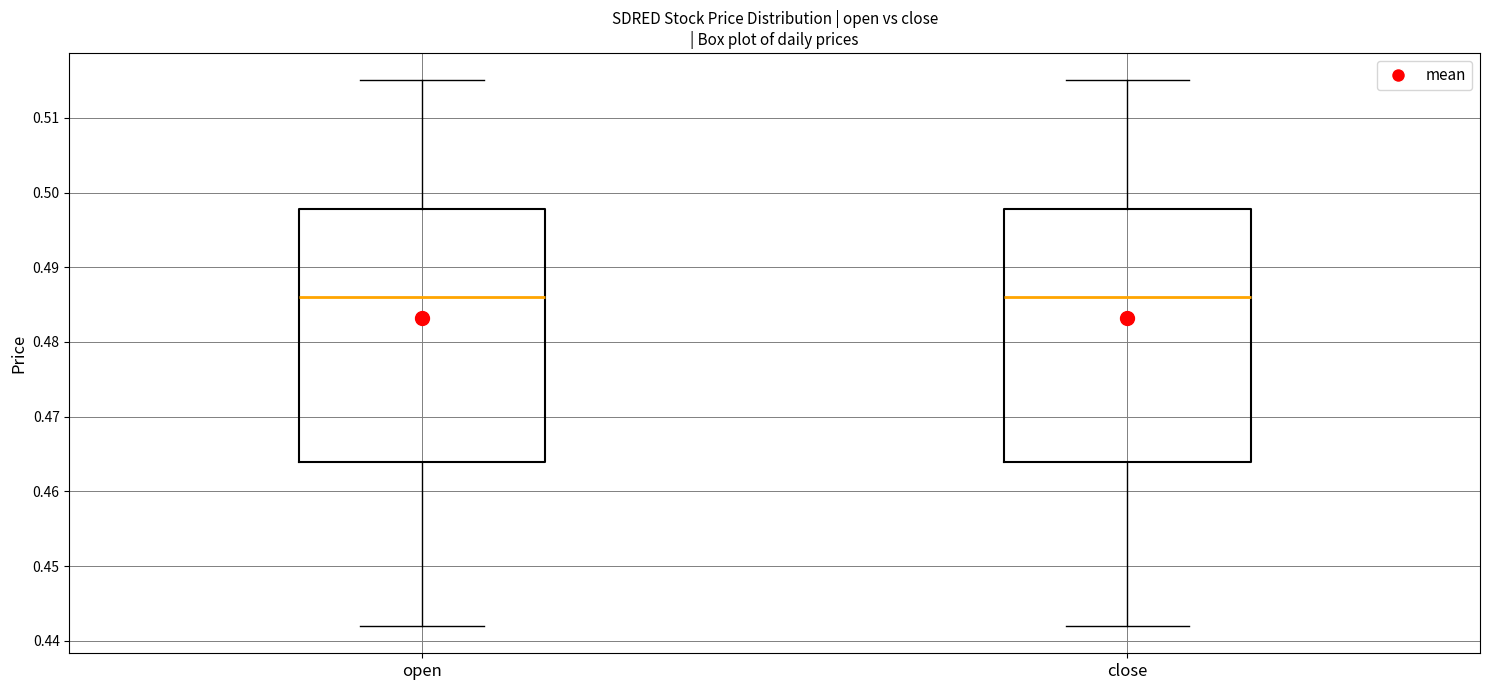

Reading left to right, read every box against the y-axis: the position of its median line, the range the box covers, and the ends of its whiskers. The values are not printed on the chart, so give them approximately, as read against the axis.

open: median 0.486, box 0.464 to 0.498, whiskers 0.442 to 0.515
close: median 0.486, box 0.464 to 0.498, whiskers 0.442 to 0.515